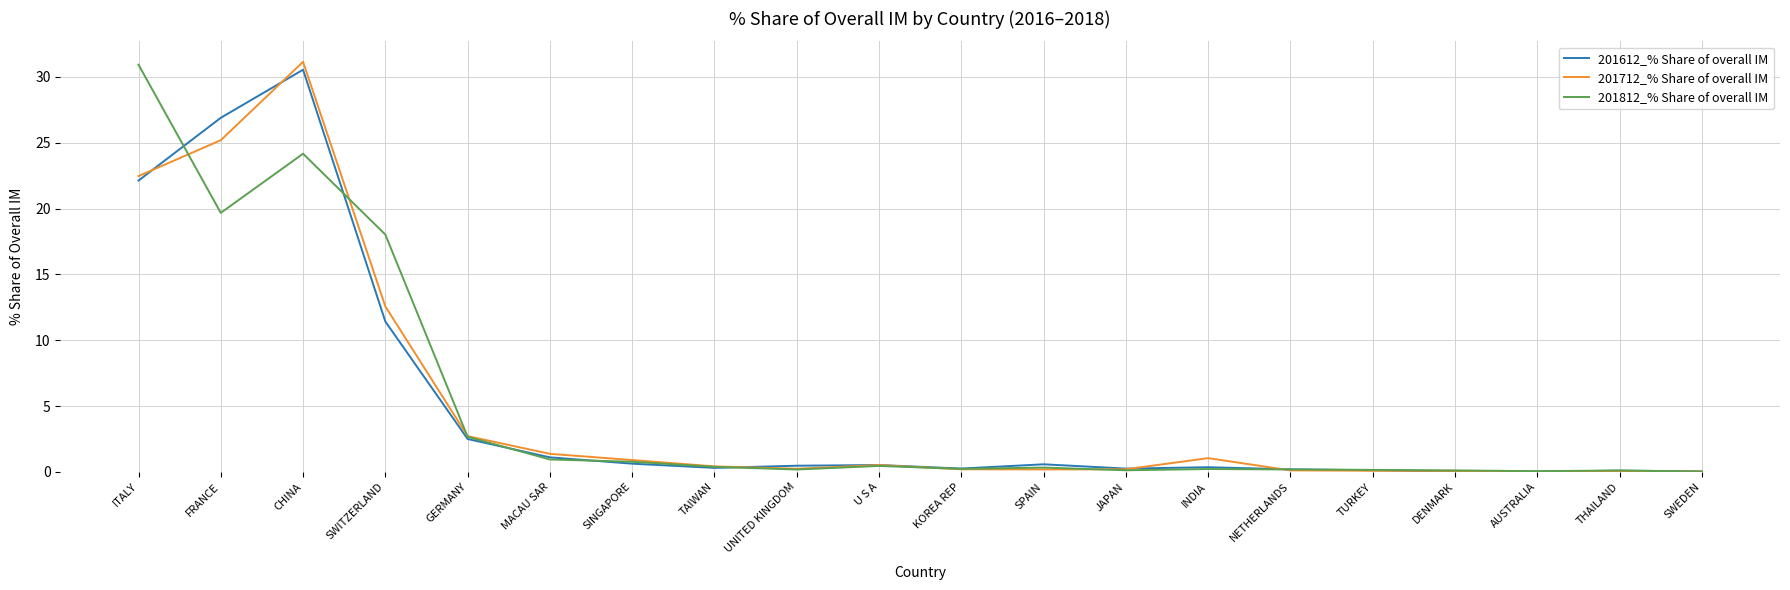

At which category is the sum across all series the highest?

CHINA